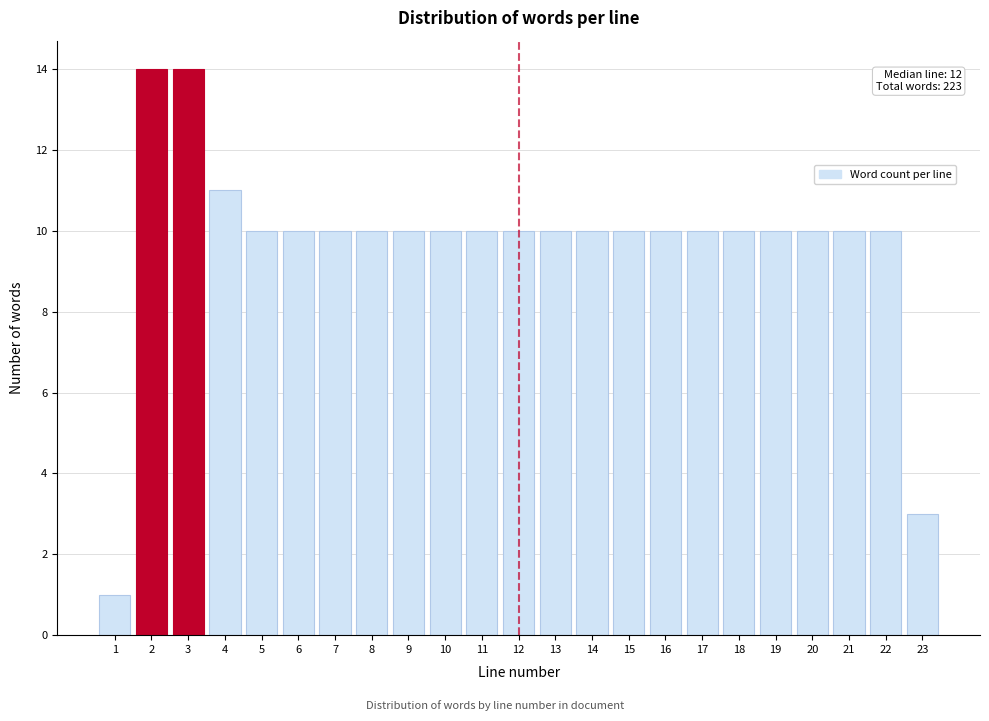

Reading left to right, transcribe all the data shown in this chart.

1	14	14	11	10	10	10	10	10	10	10	10	10	10	10	10	10	10	10	10	10	10	3